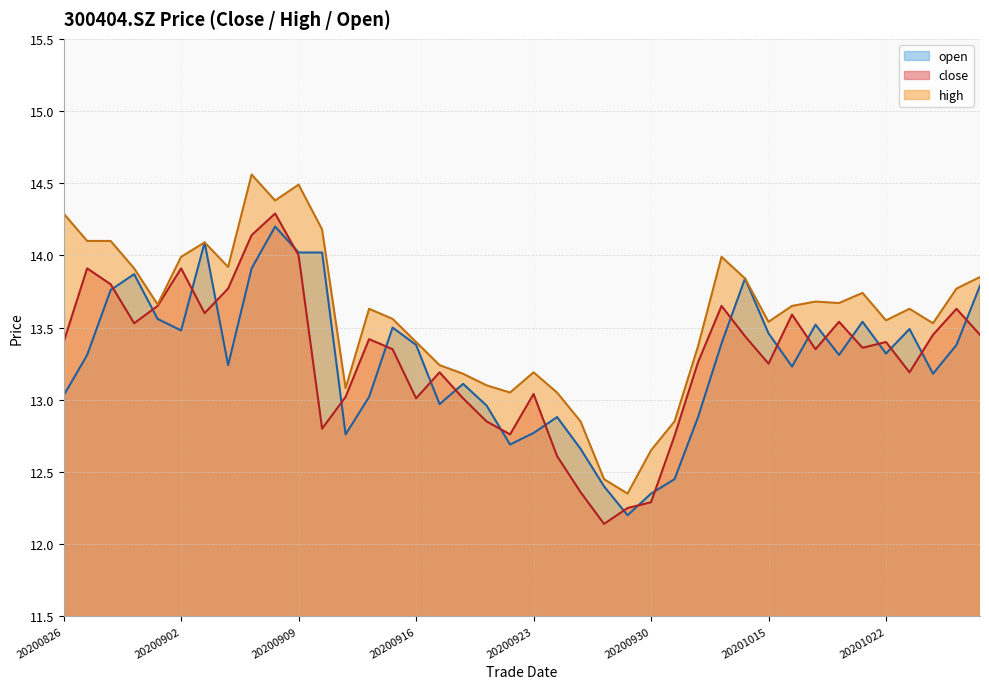

What is the minimum value shown in the chart?

12.1